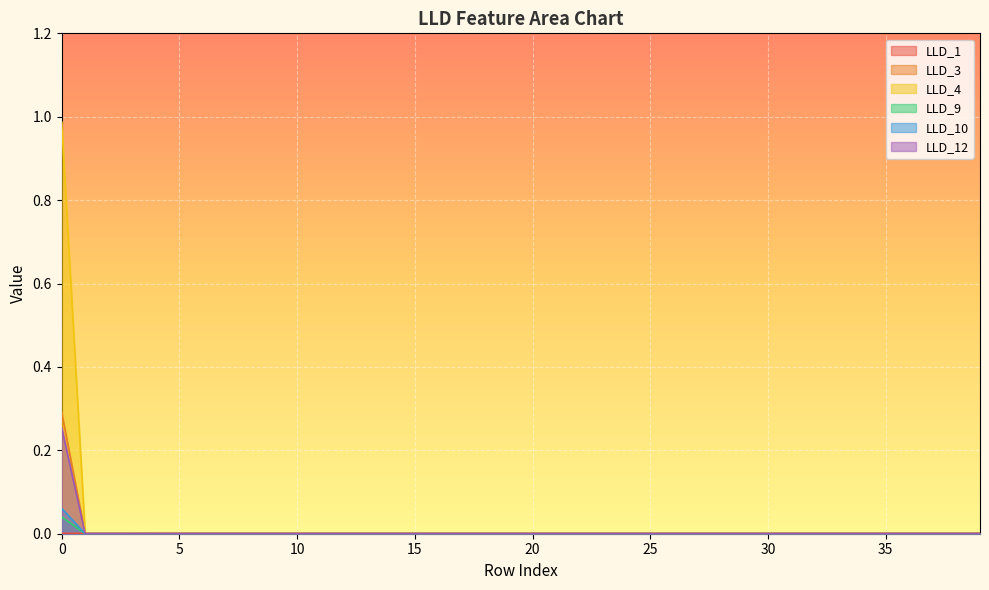

Reading left to right, list all the values displayed in this chart.

LLD_1: 0.0	0.0	0.0	0.0	0.0	0.0	0.0	0.0	0.0	0.0	0.0	0.0	0.0	0.0	0.0	0.0	0.0	0.0	0.0	0.0	0.0	0.0	0.0	0.0	0.0	0.0	0.0	0.0	0.0	0.0	0.0	0.0	0.0	0.0	0.0	0.0	0.0	0.0	0.0	0.0
LLD_3: 0.3	0.0	0.0	0.0	0.0	0.0	0.0	0.0	0.0	0.0	0.0	0.0	0.0	0.0	0.0	0.0	0.0	0.0	0.0	0.0	0.0	0.0	0.0	0.0	0.0	0.0	0.0	0.0	0.0	0.0	0.0	0.0	0.0	0.0	0.0	0.0	0.0	0.0	0.0	0.0
LLD_4: 1.0	0.0	0.0	0.0	0.0	0.0	0.0	0.0	0.0	0.0	0.0	0.0	0.0	0.0	0.0	0.0	0.0	0.0	0.0	0.0	0.0	0.0	0.0	0.0	0.0	0.0	0.0	0.0	0.0	0.0	0.0	0.0	0.0	0.0	0.0	0.0	0.0	0.0	0.0	0.0
LLD_9: 0.0	0.0	0.0	0.0	0.0	0.0	0.0	0.0	0.0	0.0	0.0	0.0	0.0	0.0	0.0	0.0	0.0	0.0	0.0	0.0	0.0	0.0	0.0	0.0	0.0	0.0	0.0	0.0	0.0	0.0	0.0	0.0	0.0	0.0	0.0	0.0	0.0	0.0	0.0	0.0
LLD_10: 0.1	0.0	0.0	0.0	0.0	0.0	0.0	0.0	0.0	0.0	0.0	0.0	0.0	0.0	0.0	0.0	0.0	0.0	0.0	0.0	0.0	0.0	0.0	0.0	0.0	0.0	0.0	0.0	0.0	0.0	0.0	0.0	0.0	0.0	0.0	0.0	0.0	0.0	0.0	0.0
LLD_12: 0.3	0.0	0.0	0.0	0.0	0.0	0.0	0.0	0.0	0.0	0.0	0.0	0.0	0.0	0.0	0.0	0.0	0.0	0.0	0.0	0.0	0.0	0.0	0.0	0.0	0.0	0.0	0.0	0.0	0.0	0.0	0.0	0.0	0.0	0.0	0.0	0.0	0.0	0.0	0.0